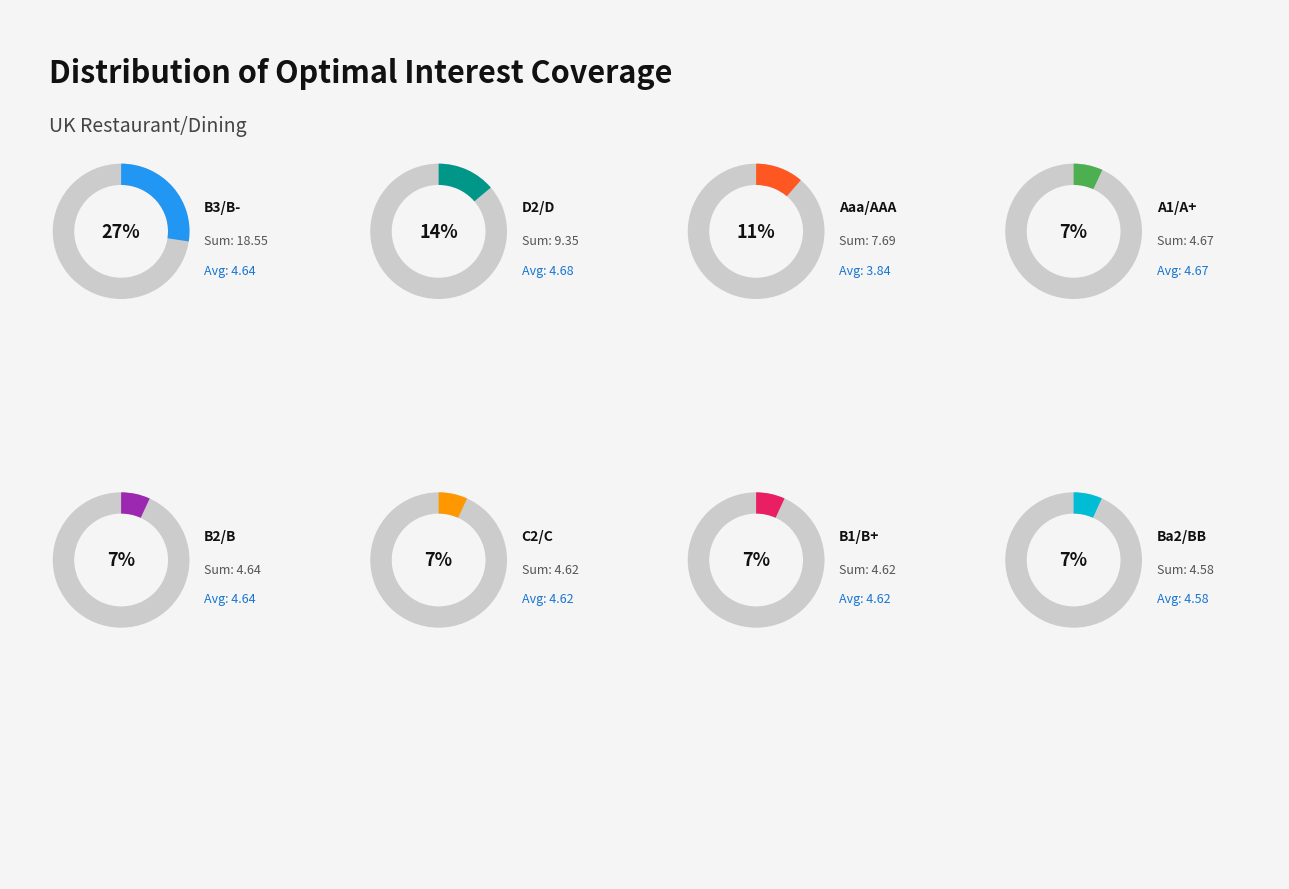

Is the sum of B3/B- and Aaa/AAA greater than half?

No